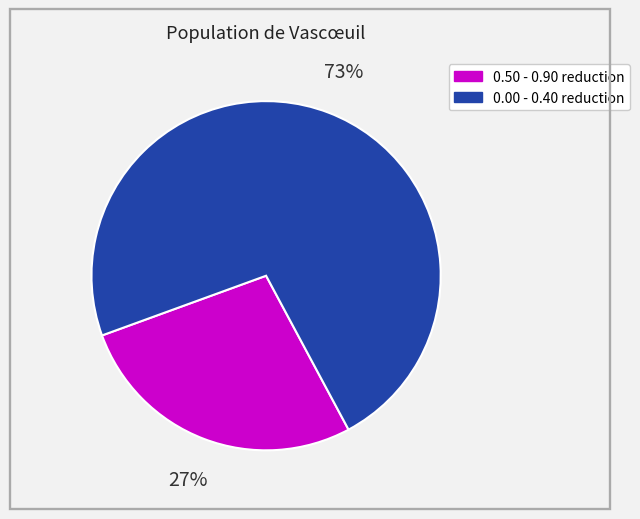

Is there a majority slice in this chart?

Yes